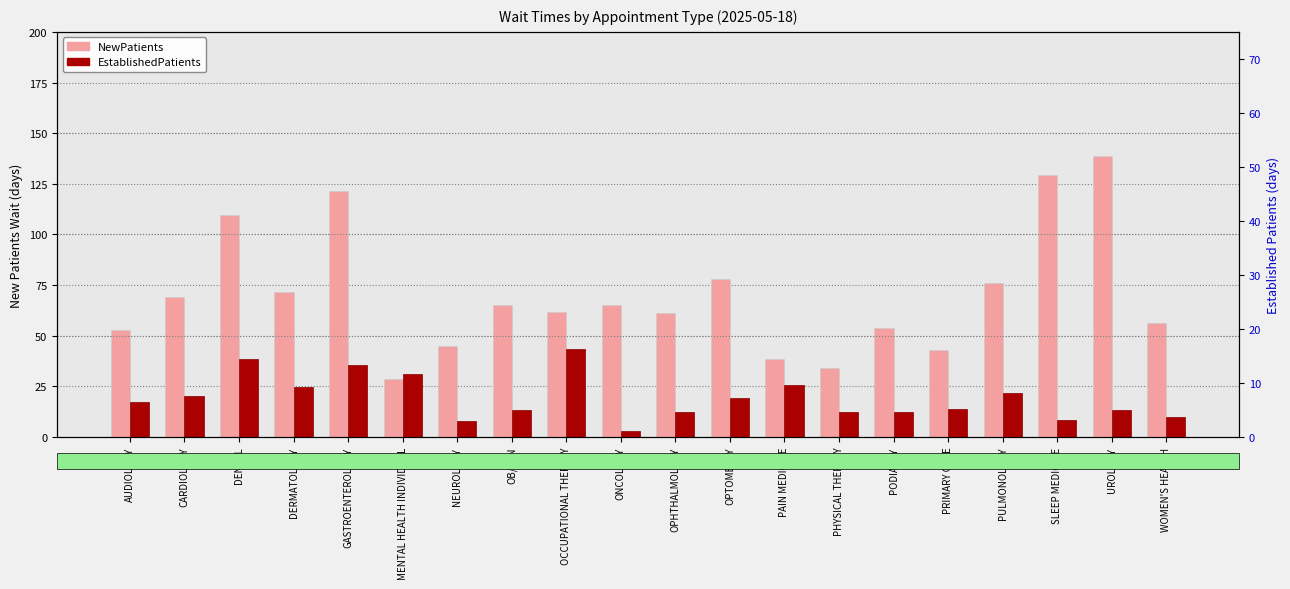

How many data points in EstablishedPatients are less than 17?

10